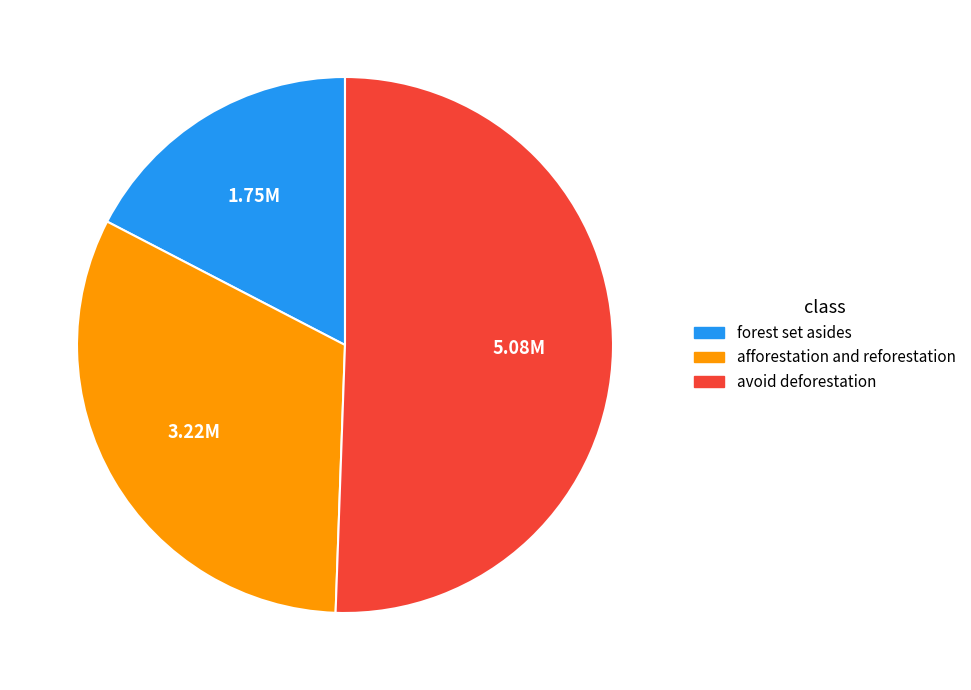

Do forest set asides and afforestation and reforestation together represent more than half of the pie?

No